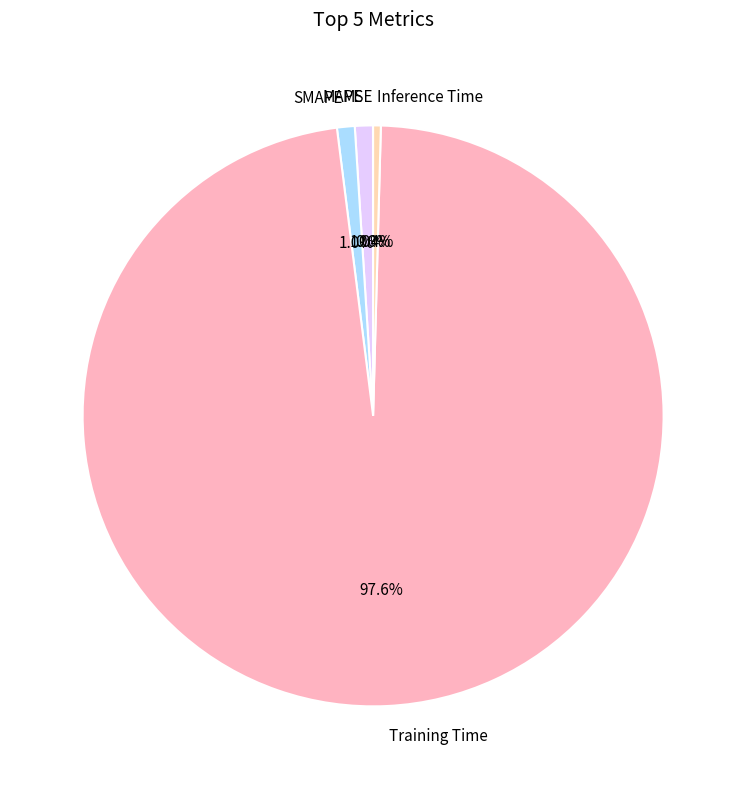

Does Training Time account for over 50% of the chart?

Yes